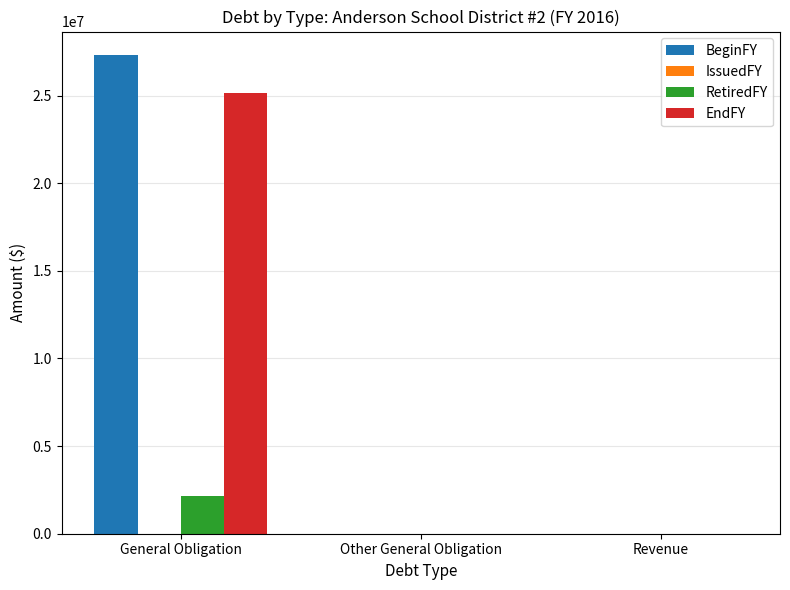

Reading right to left, transcribe all the data shown in this chart.

BeginFY: Revenue=0	Other General Obligation=0	General Obligation=27291000
RetiredFY: Revenue=0	Other General Obligation=0	General Obligation=2126000
EndFY: Revenue=0	Other General Obligation=0	General Obligation=25165000